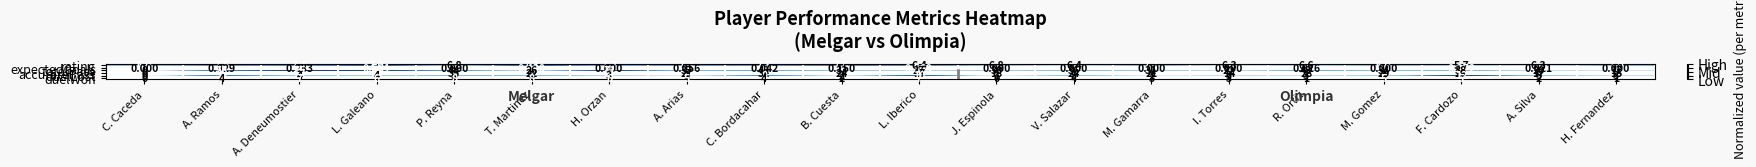

Rank the series at C. Bordacahar from highest to lowest value.

totalPass, accuratePass, duelLost, rating, duelWon, expectedGoals